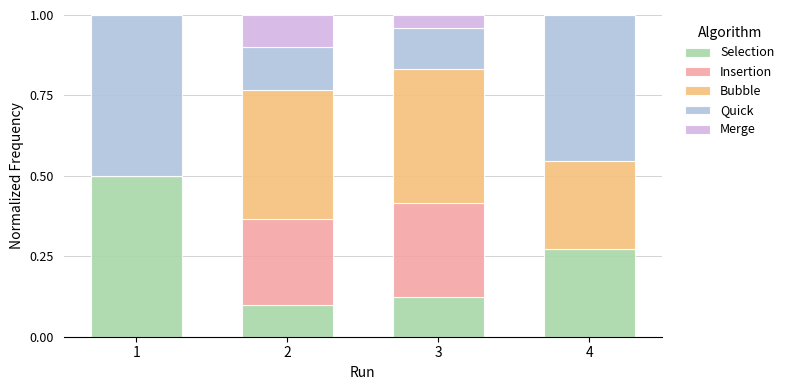

Are the bars grouped side by side (vs. stacked)?

No